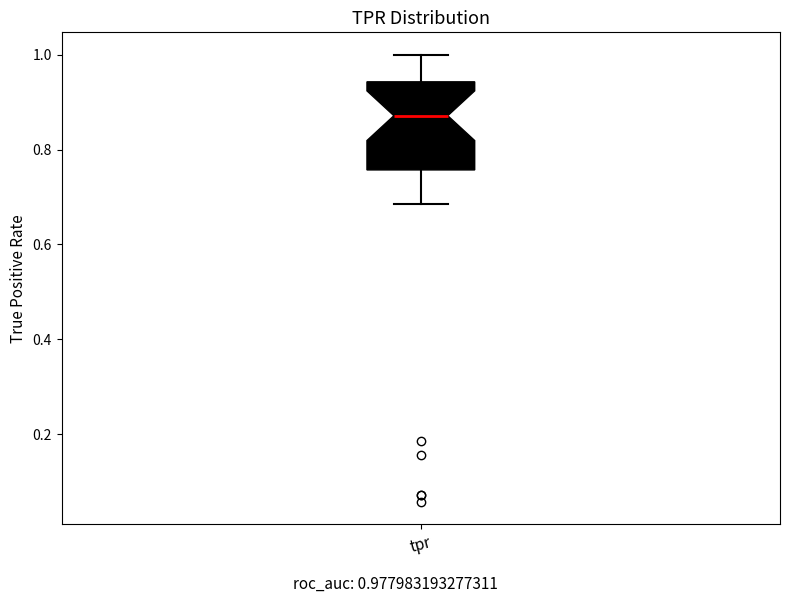

Transcribe this box plot: give where the median line is, the range the box spans, and where the two whiskers end, as read against the y-axis. The values are not printed on the chart, so give them approximately, as read against the axis.

median 0.88, box 0.76 to 0.94, whiskers 0.68 to 1.00